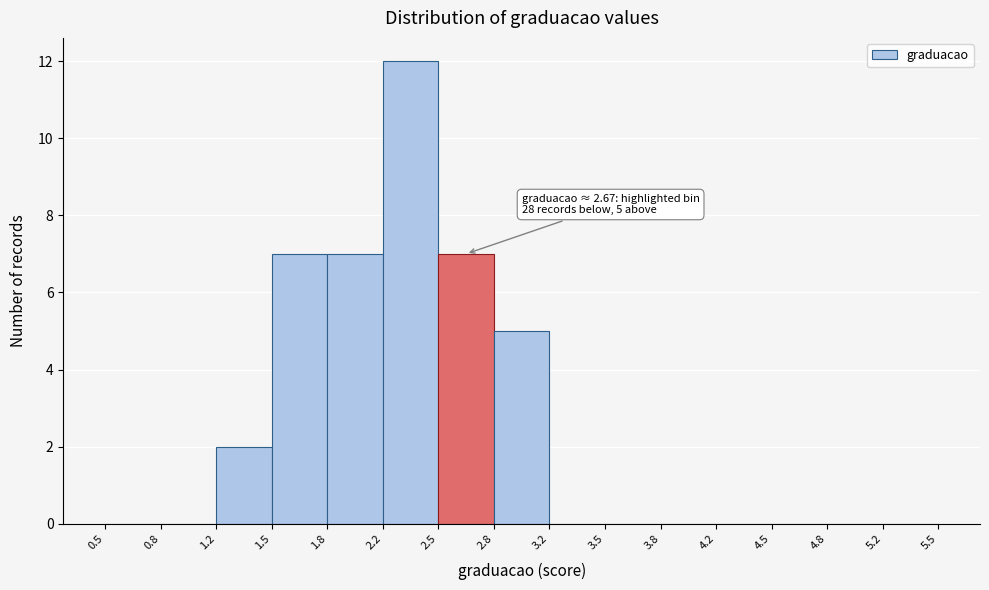

Over which range of the x-axis is the bar tallest?

2.2 to 2.5